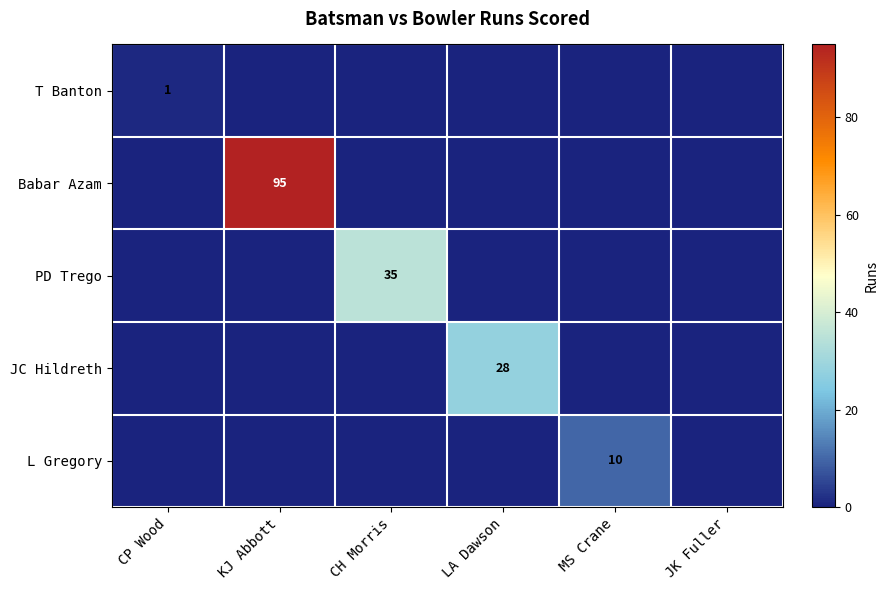

What is the total value across all series at MS Crane?

10